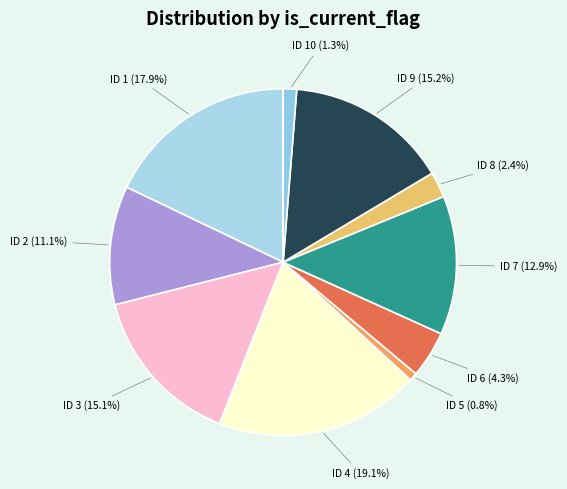

Combined, what portion of the pie is ID 2 (11.1%) and ID 8 (2.4%)?

13.5%